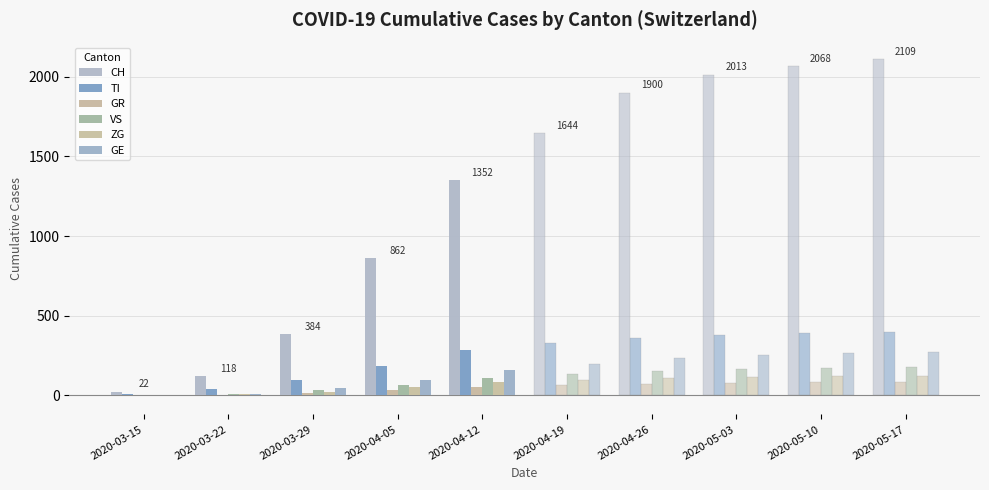

What is the label of the 1st bar from the right?

2020-04-12